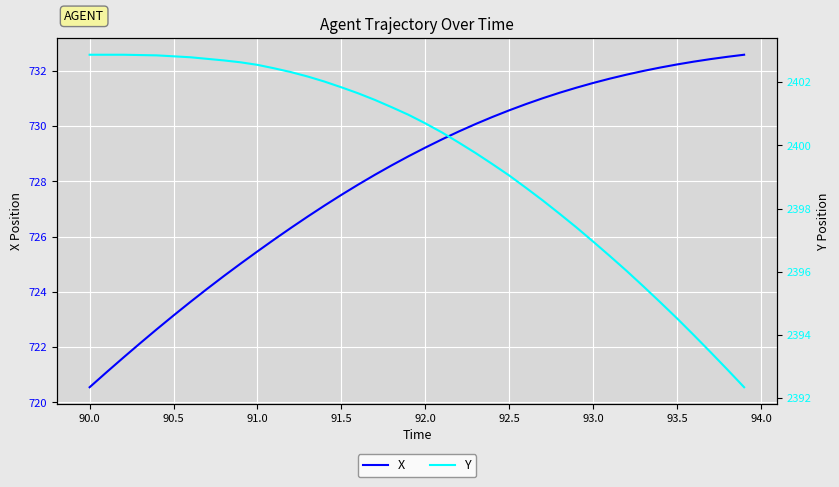

What is the lowest value of the X series?

720.5